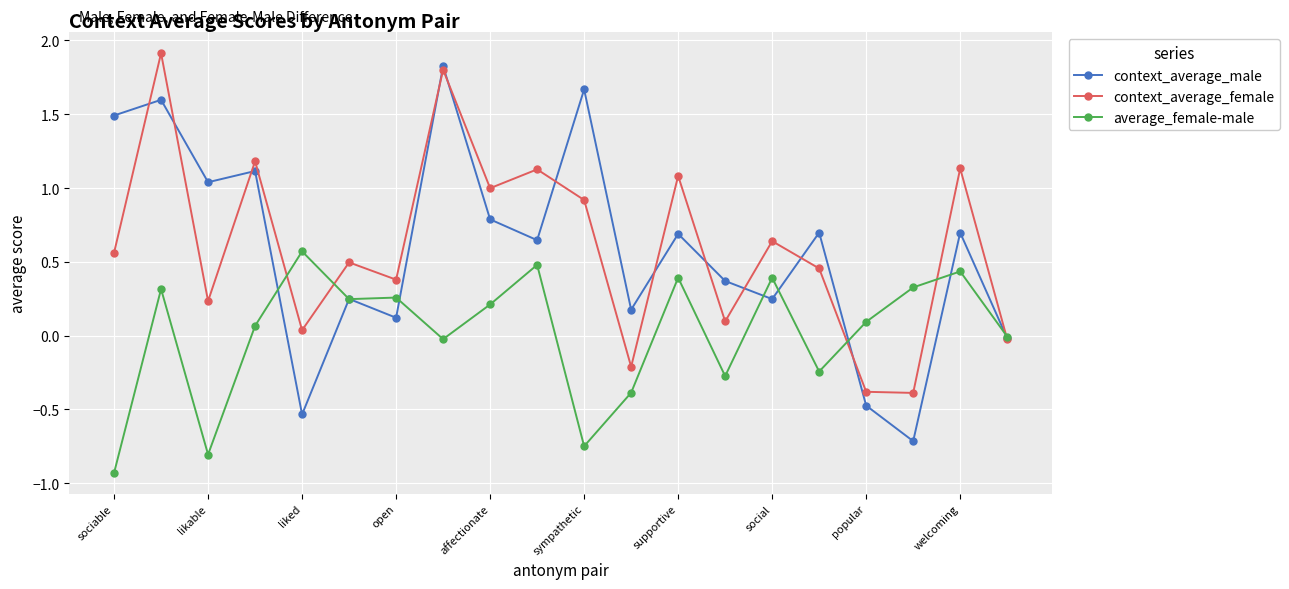

Which series has the widest spread of values?

context_average_male